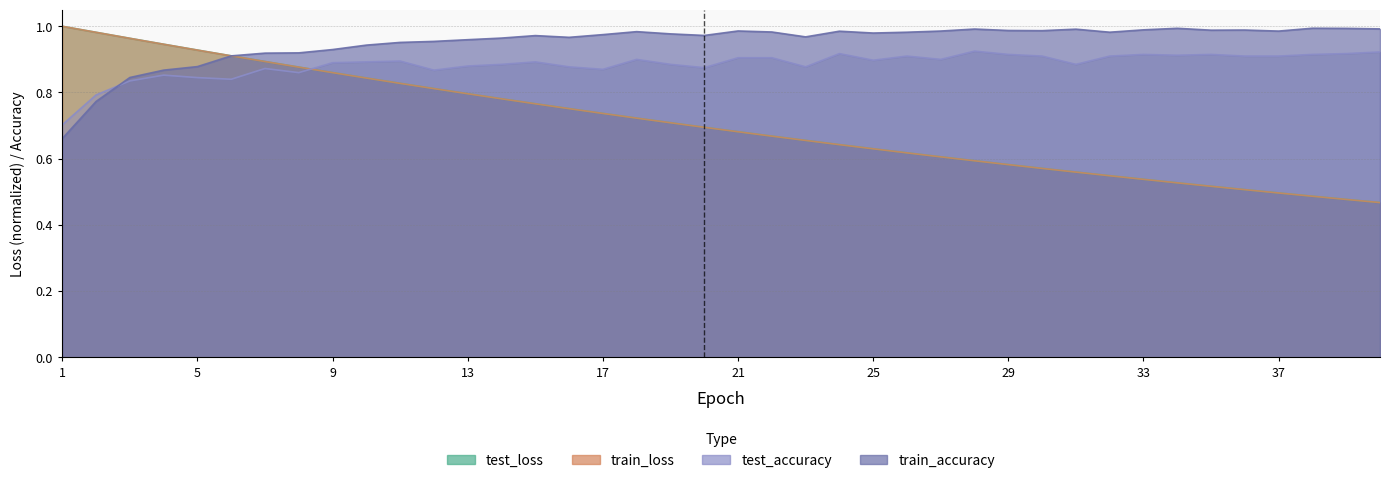

At which category does the chart reach its minimum across all series?

40